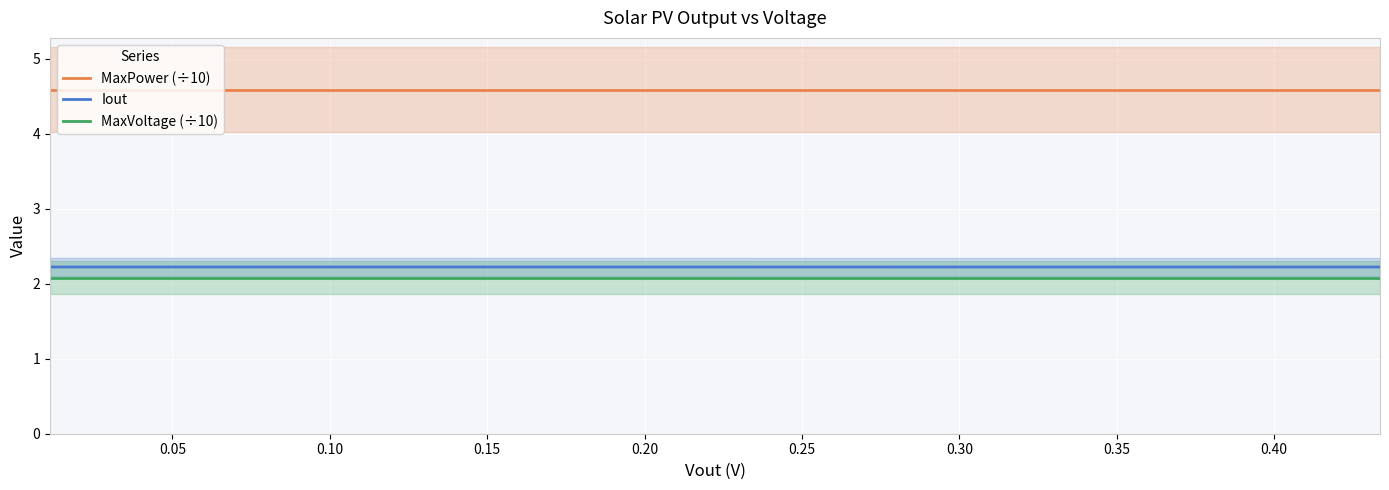

What is the lowest value of the MaxPower (÷10) series?

4.6